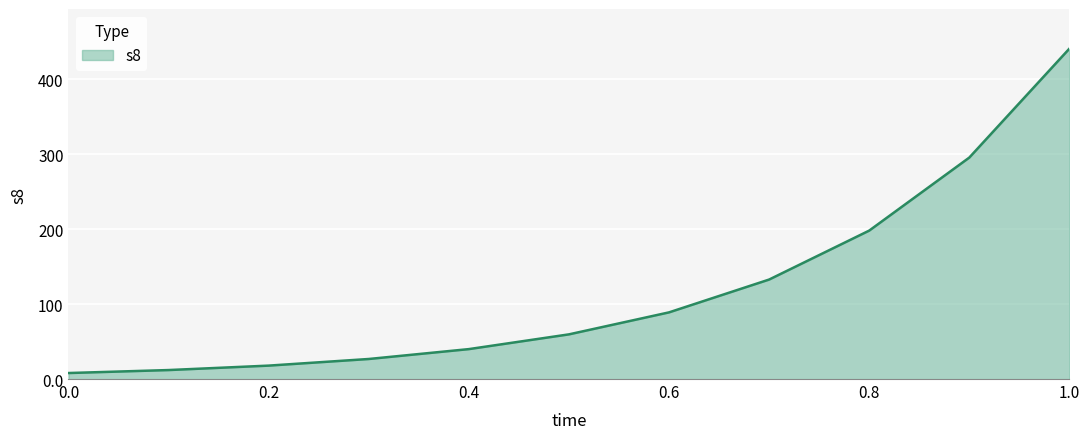

What is the greatest value displayed?

440.8